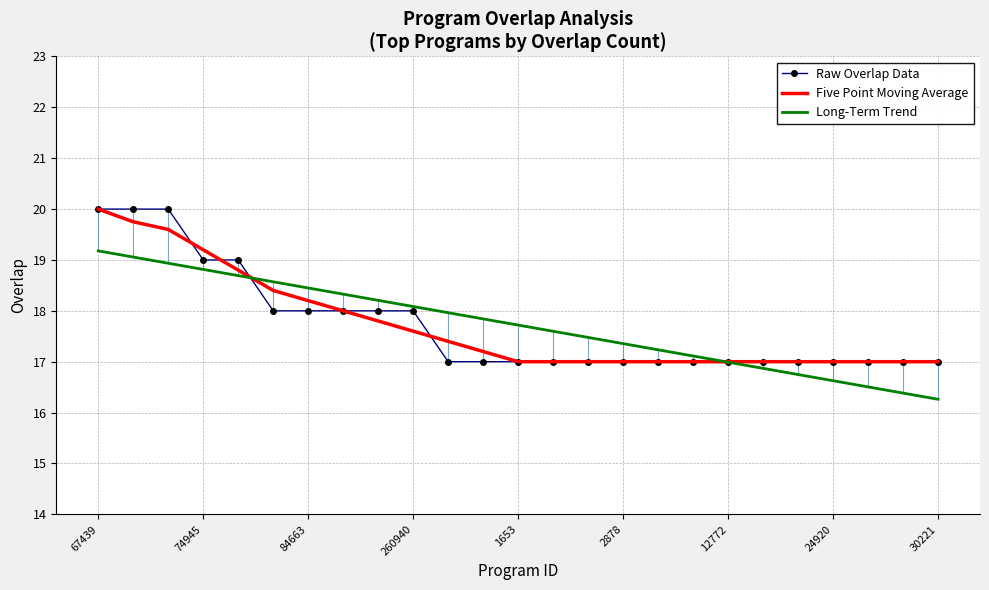

What is the highest value of the Five Point Moving Average series?

20.0